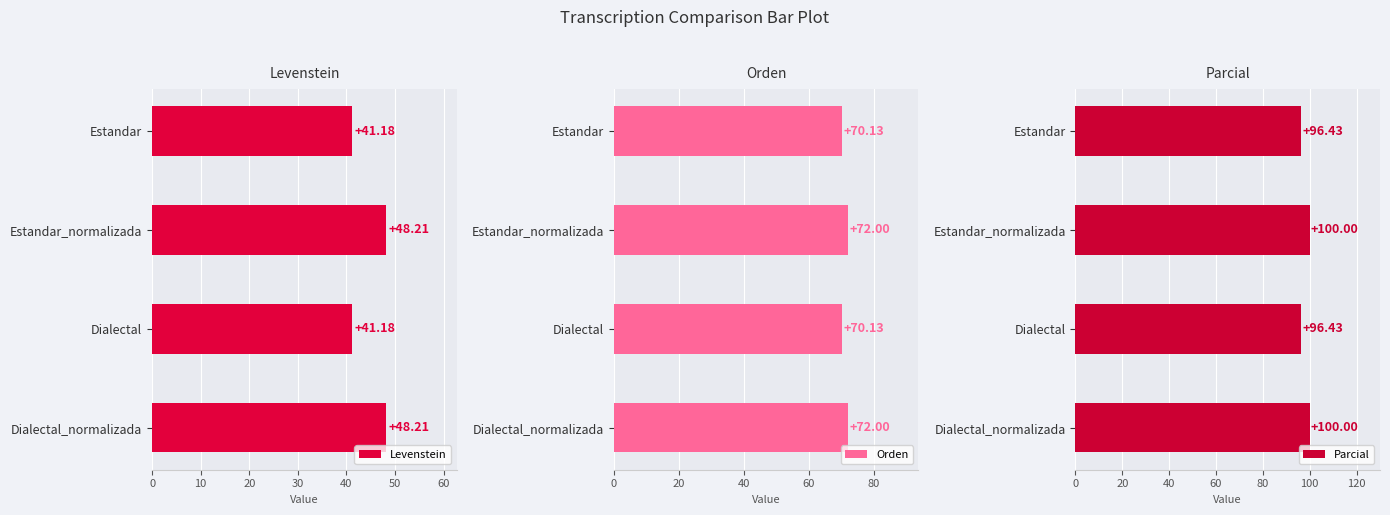

The Parcial series shows 100.0 at Dialectal_normalizada. True or false?

True